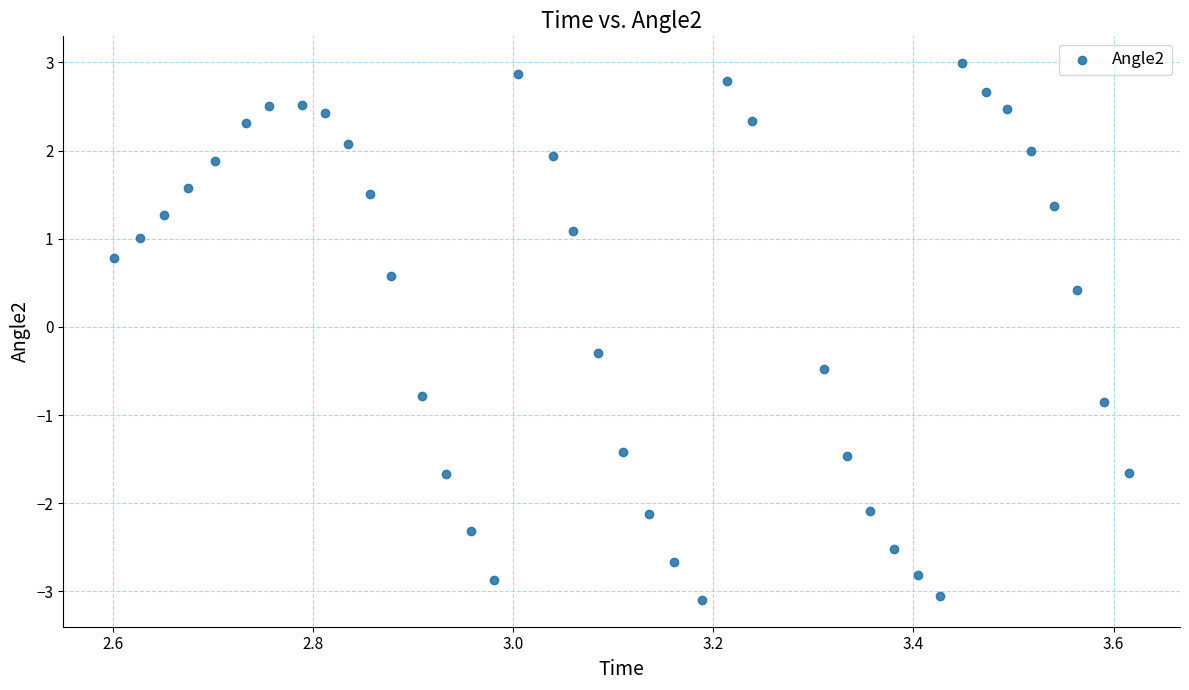

What Y value in the scatter plot is closest to 0?

-0.3